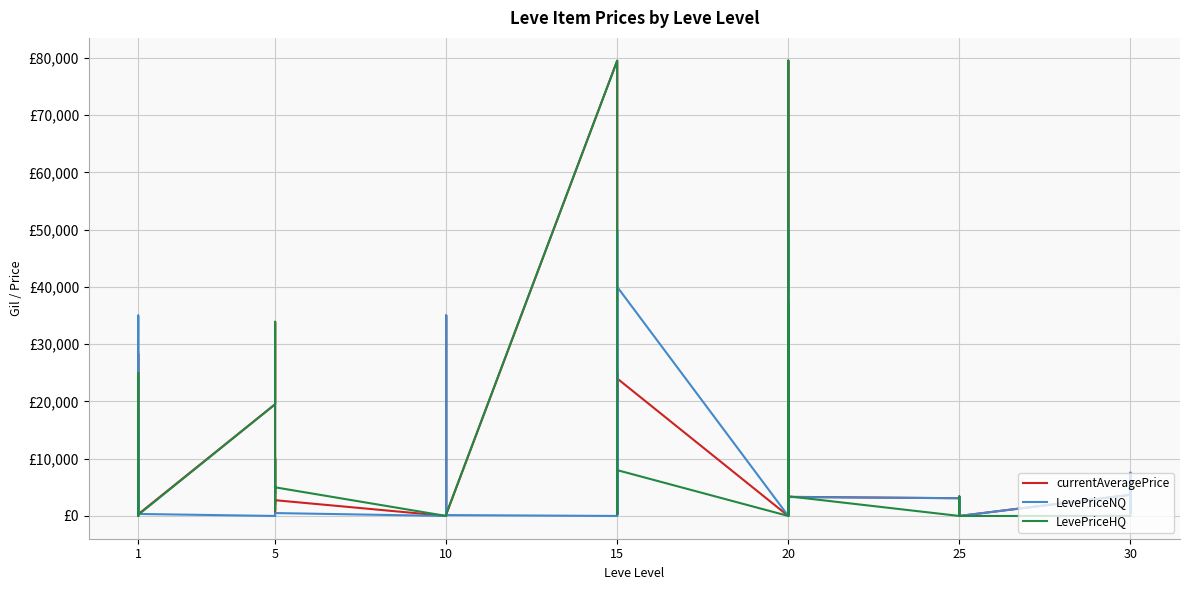

How many values in the LevePriceNQ series exceed 349?

20